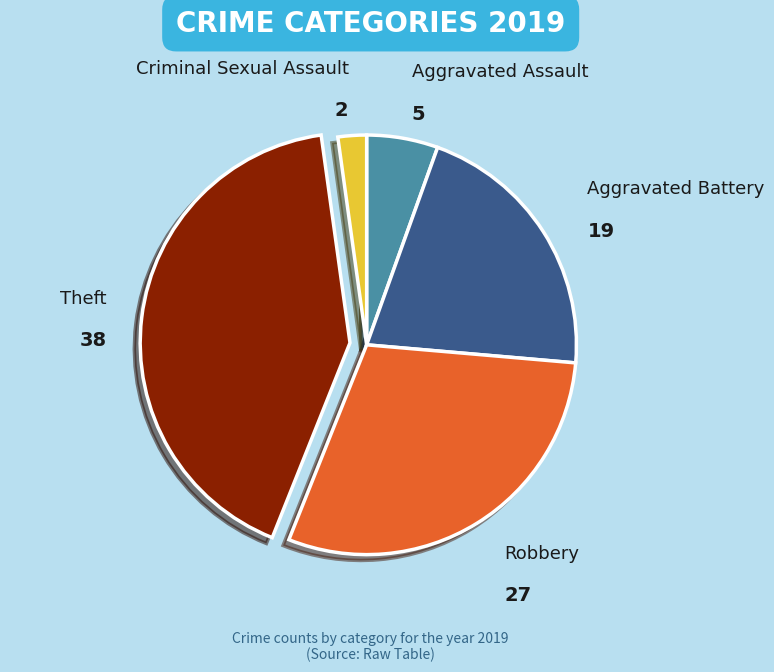

Rank the categories by value from lowest to highest.

Criminal Sexual Assault, Aggravated Assault, Aggravated Battery, Robbery, Theft